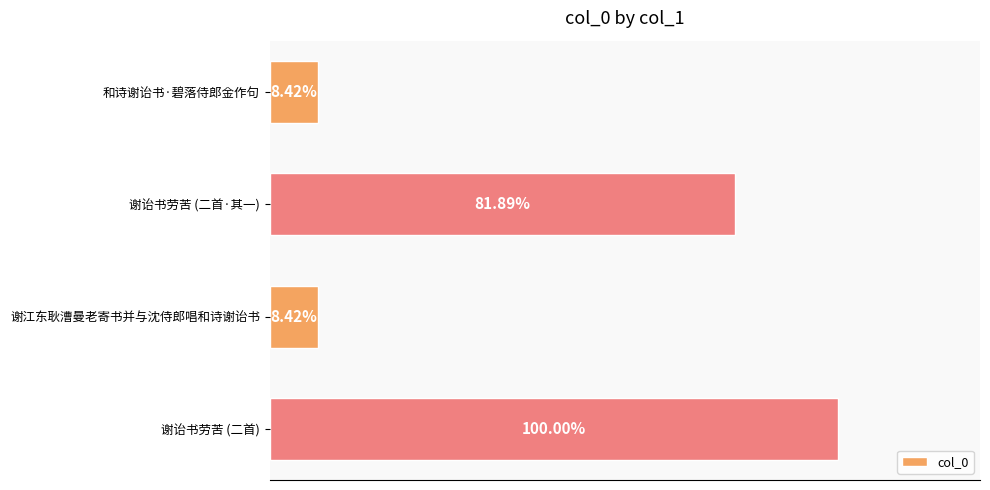

Does the chart contain any negative values?

No